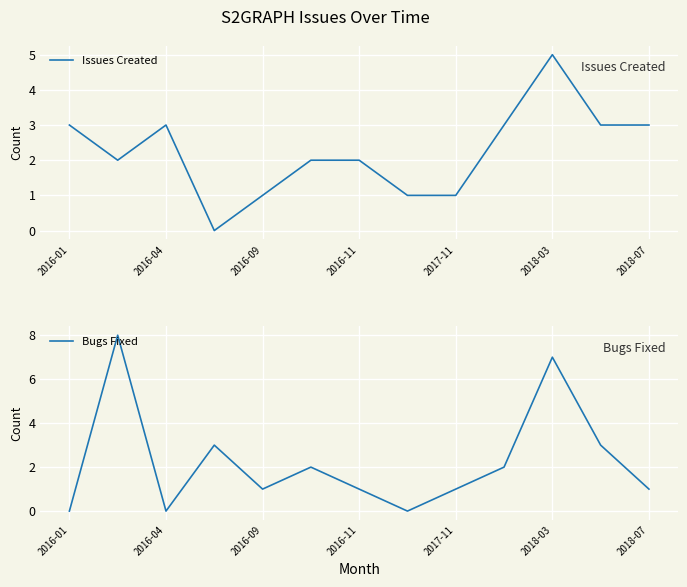

Is the value of Bugs Fixed at 2016-09 greater than the value of Issues Created at 2018-03?

No